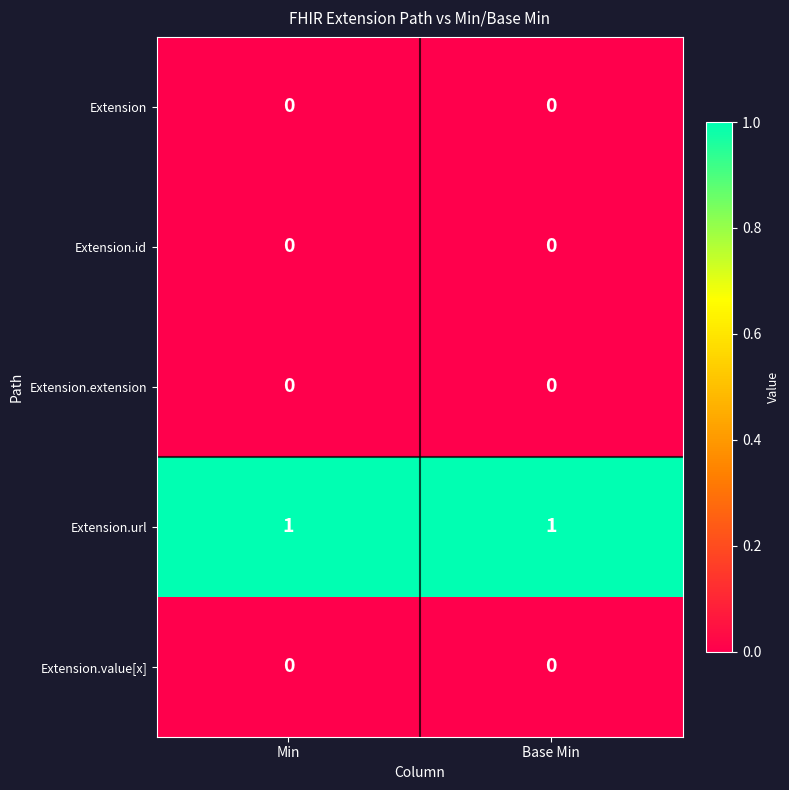

At which category is the sum across all series the highest?

Min